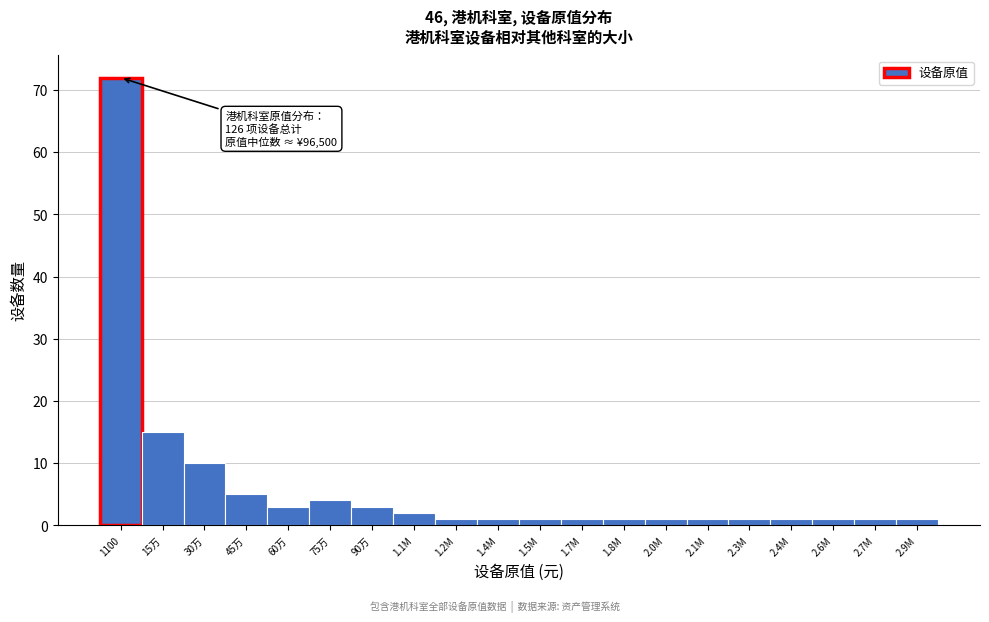

Reading left to right, transcribe all the data shown in this chart.

72	15	10	5	3	4	3	2	1	1	1	1	1	1	1	1	1	1	1	1